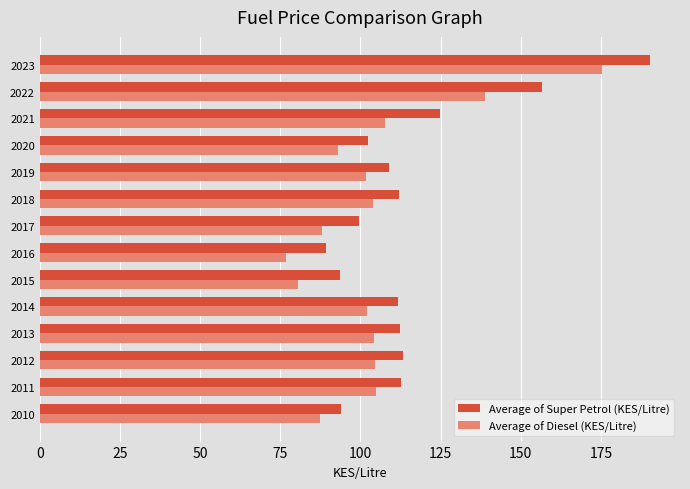

What is the sum of all Average of Super Petrol (KES/Litre) values?

1622.0